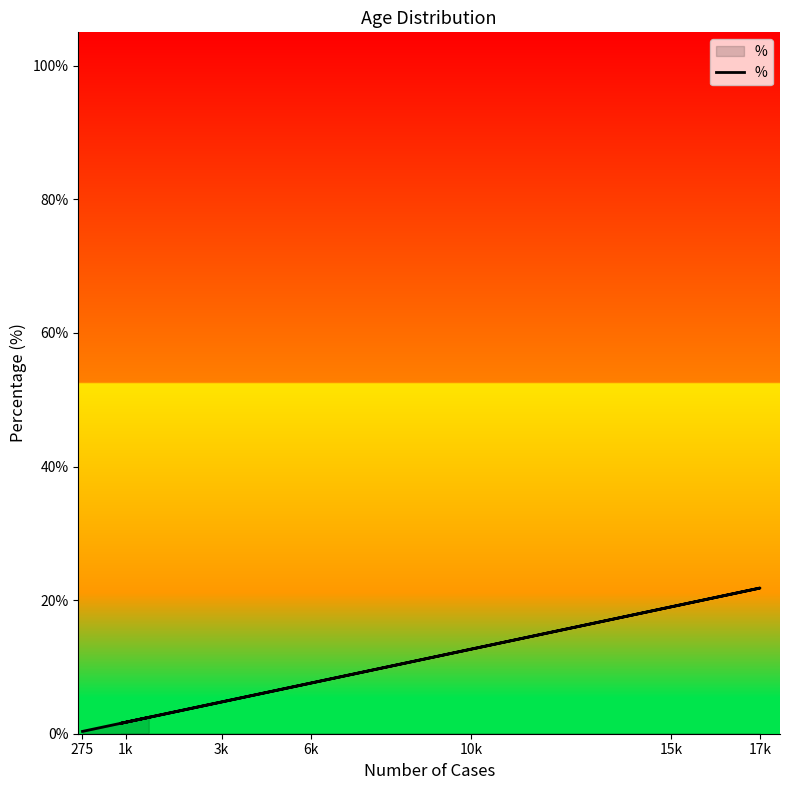

True or false: the data shows 1.5 at 3k.

False